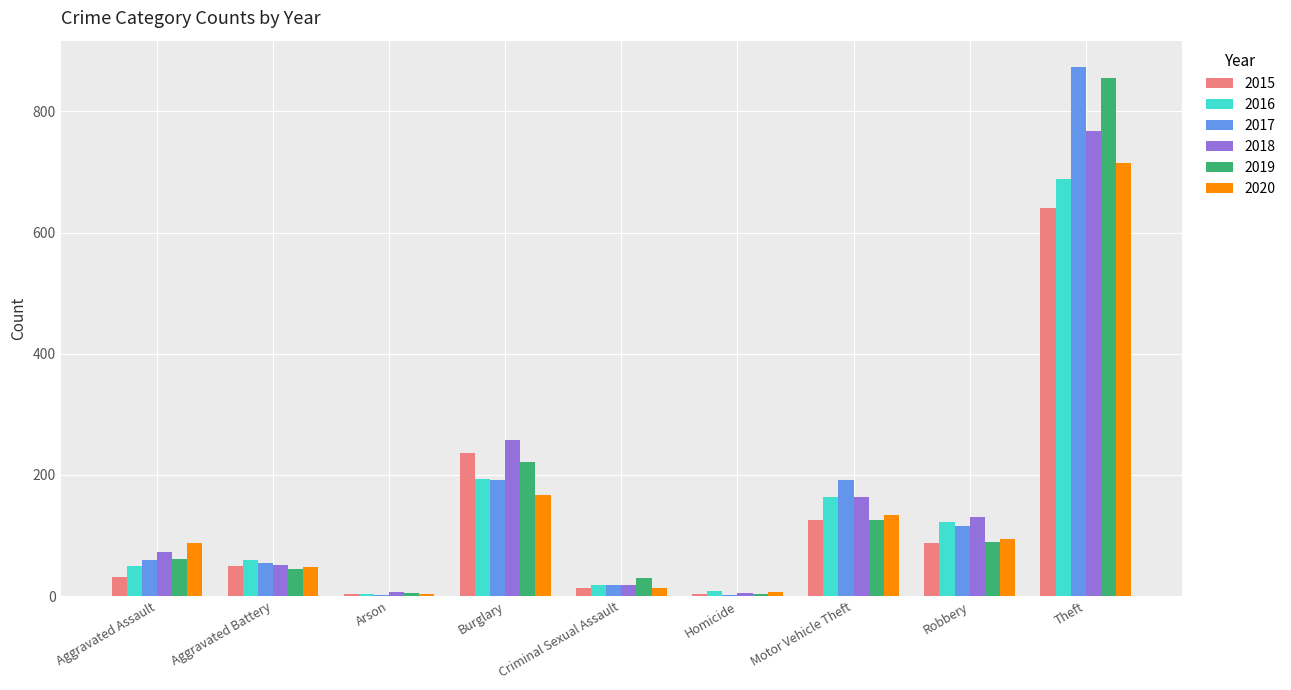

Is the value of 2017 at Motor Vehicle Theft greater than the value of 2020 at Criminal Sexual Assault?

Yes